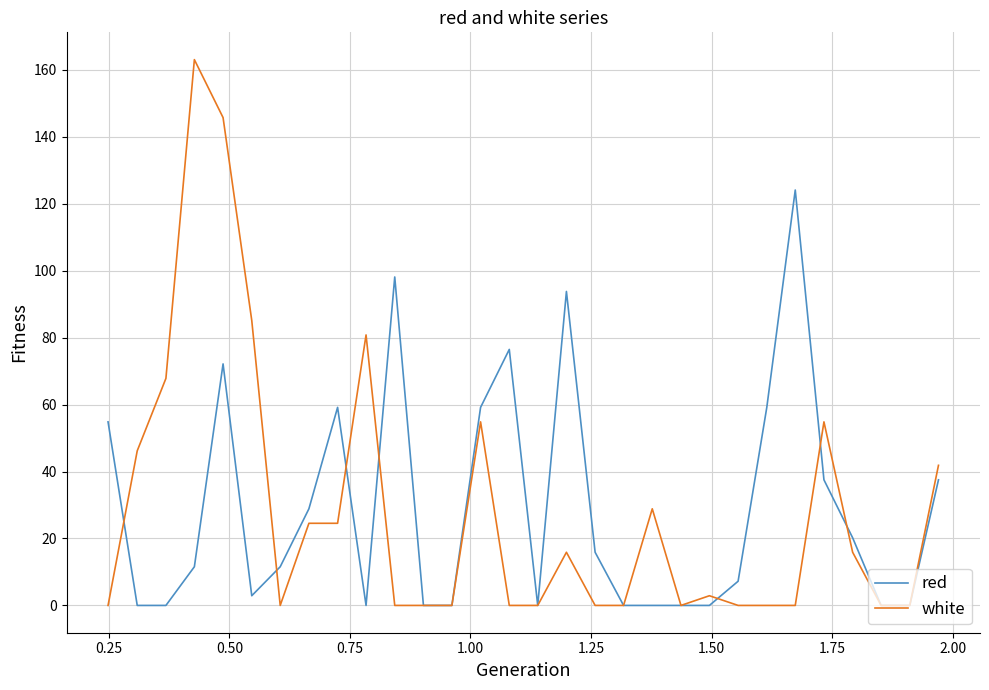

Which series has the widest spread of values?

white